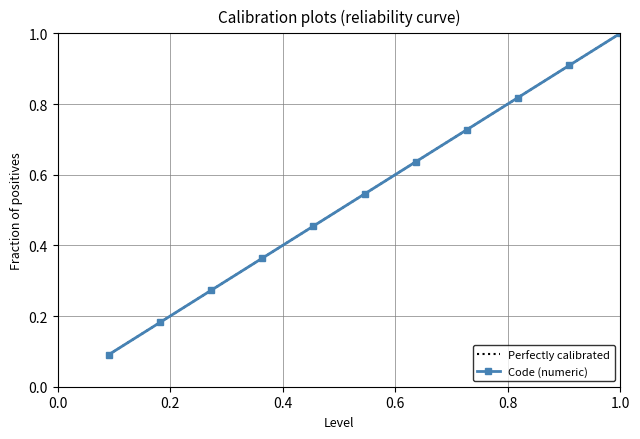

List the series in order of their peak value, lowest first.

Perfectly calibrated, Code (numeric)